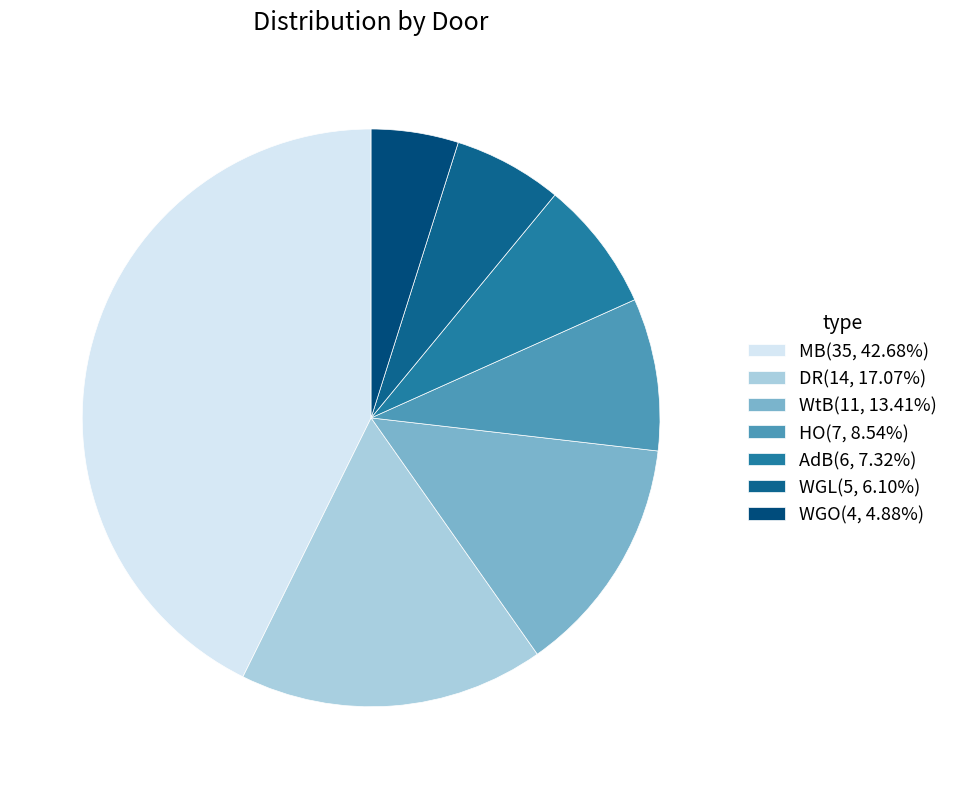

How many segments does this pie chart have?

7